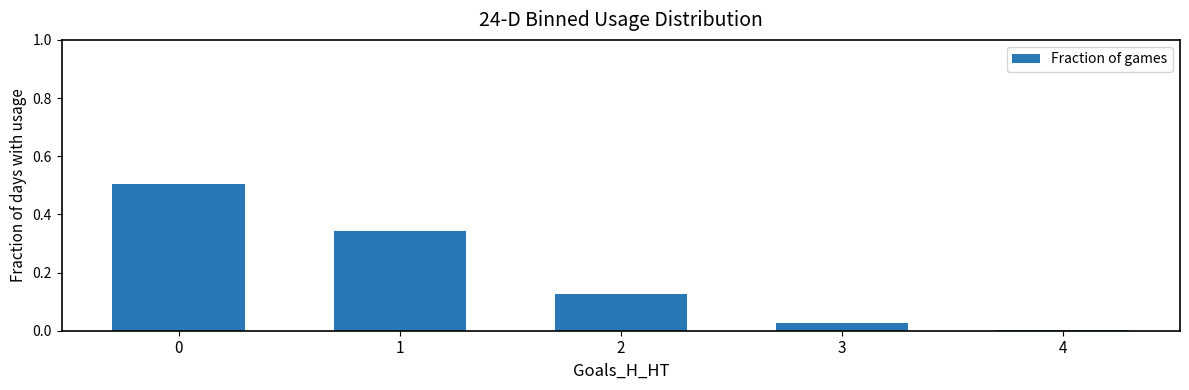

What is the average value?

0.2